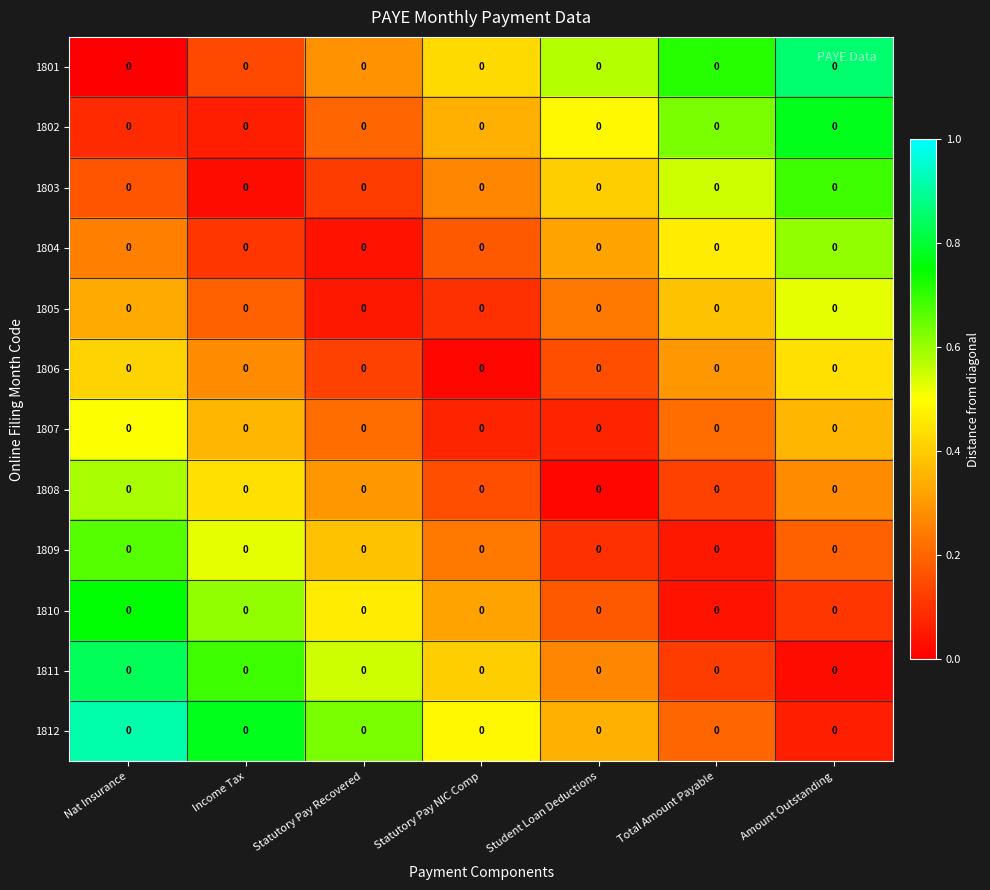

Which category has the lowest value in the 1810 series?

Total Amount Payable